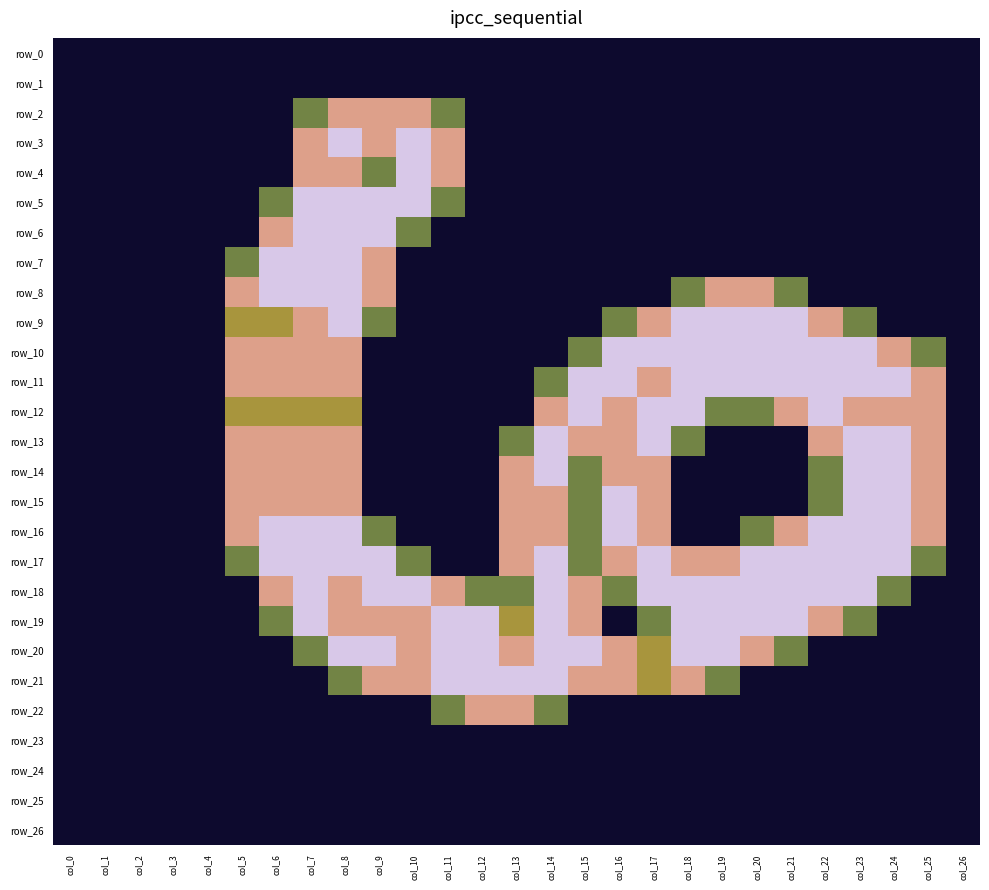

List the series in order of their peak value, lowest first.

row_0, row_1, row_23, row_24, row_25, row_26, row_2, row_22, row_3, row_4, row_5, row_6, row_7, row_8, row_9, row_10, row_11, row_12, row_13, row_14, row_15, row_16, row_17, row_18, row_19, row_20, row_21